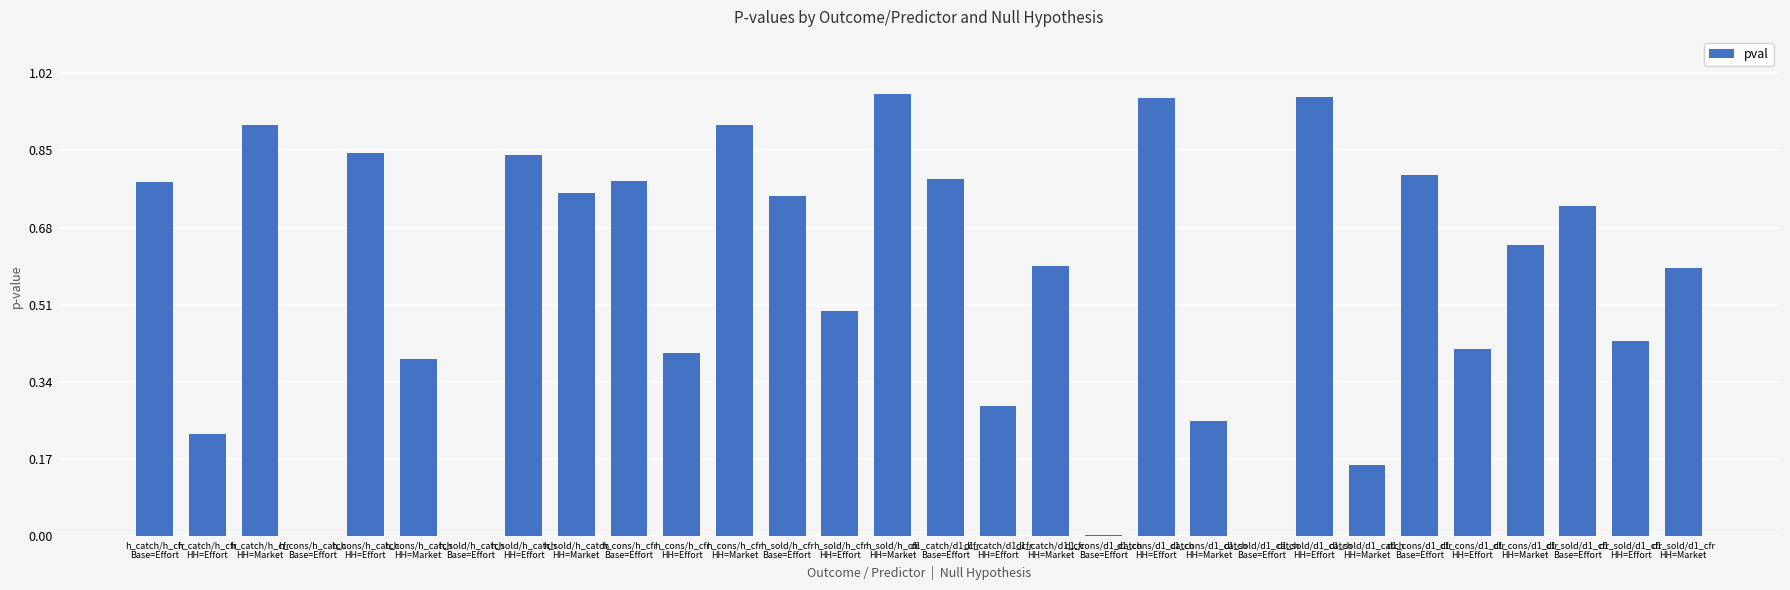

What is the sum of all values?

16.7